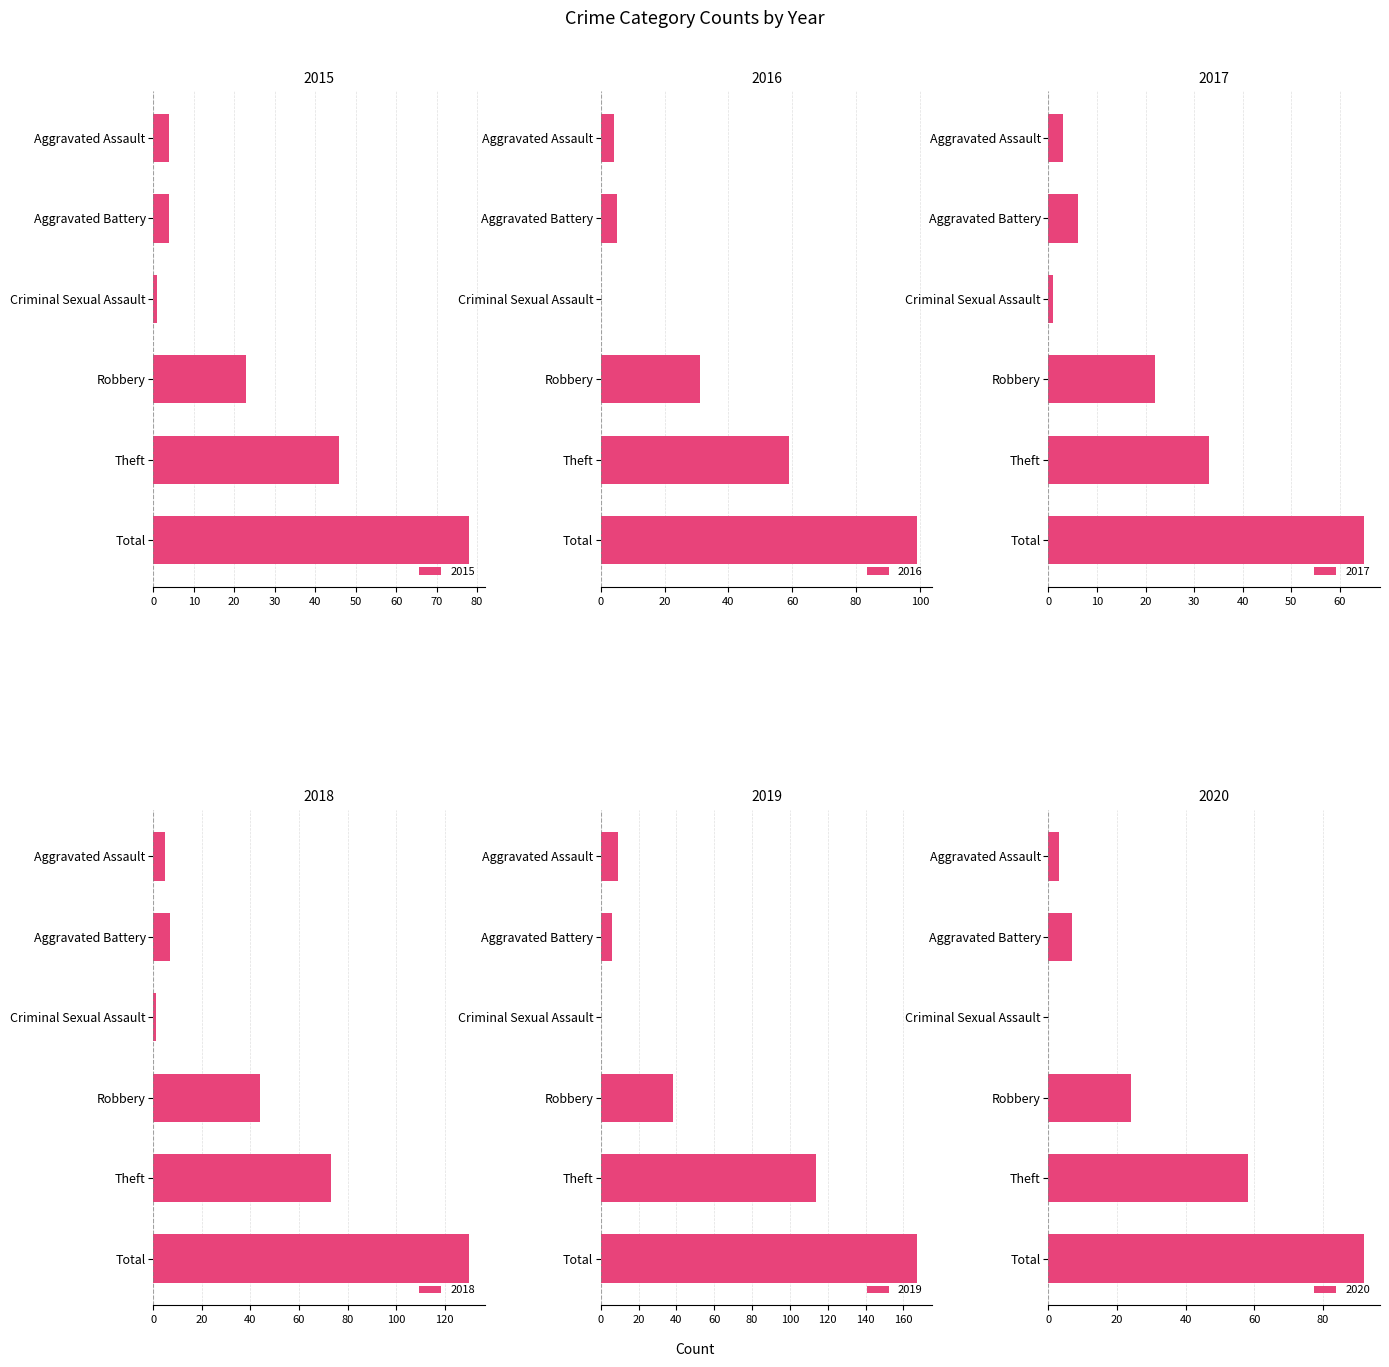

What is the sum of the 2020 values at Aggravated Battery and Robbery?

31